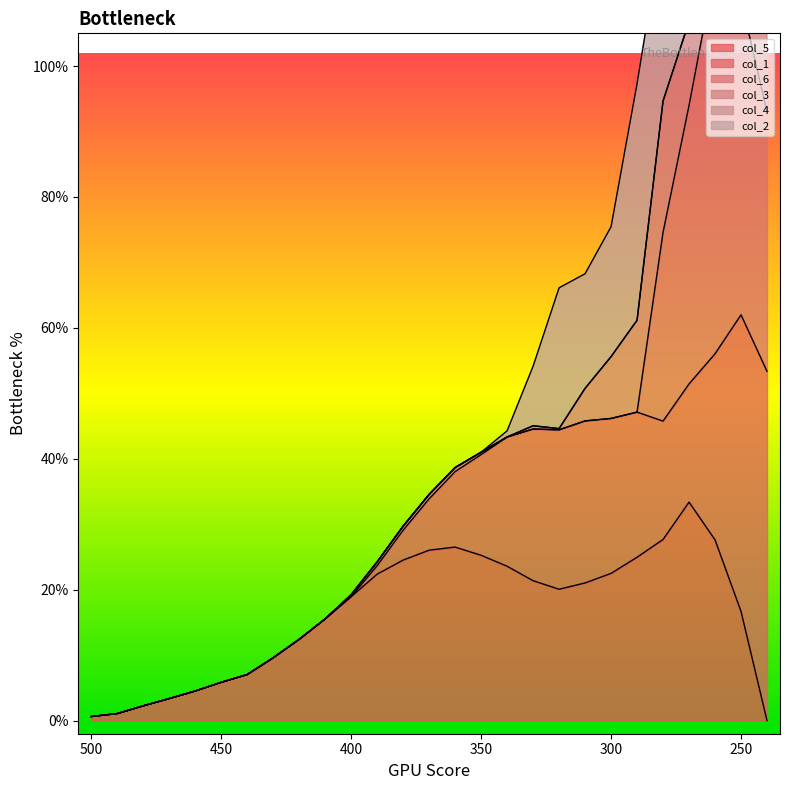

List the labels in order of col_3 value, smallest first.

500, 490, 480, 470, 460, 450, 440, 430, 420, 410, 400, 390, 380, 370, 360, 350, 340, 260, 320, 330, 310, 300, 270, 250, 290, 280, 240